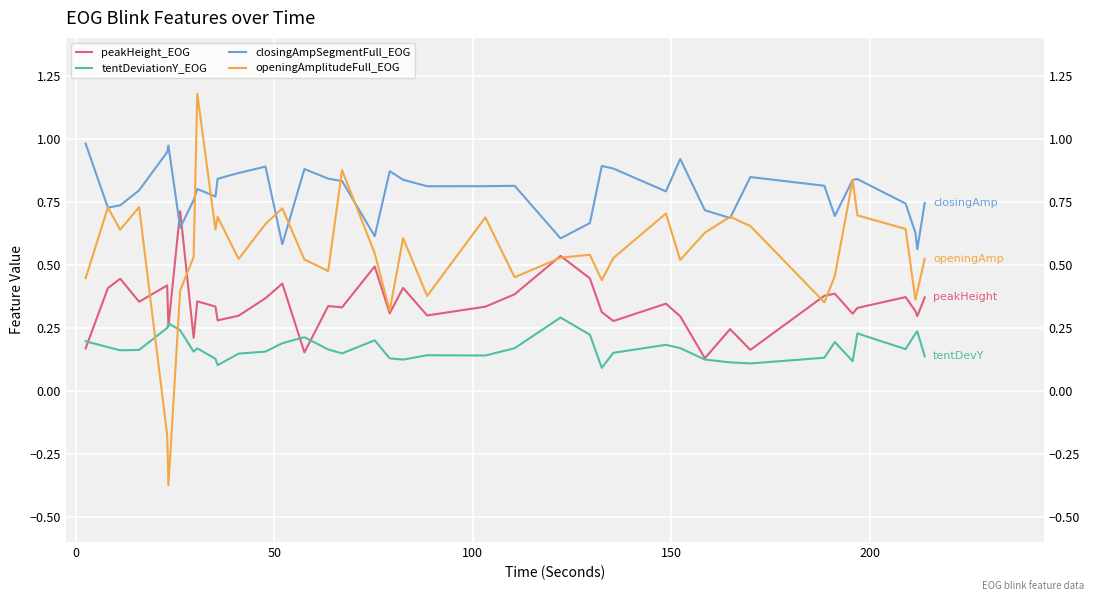

How many times do tentDeviationY_EOG and openingAmplitudeFull_EOG cross each other?

2